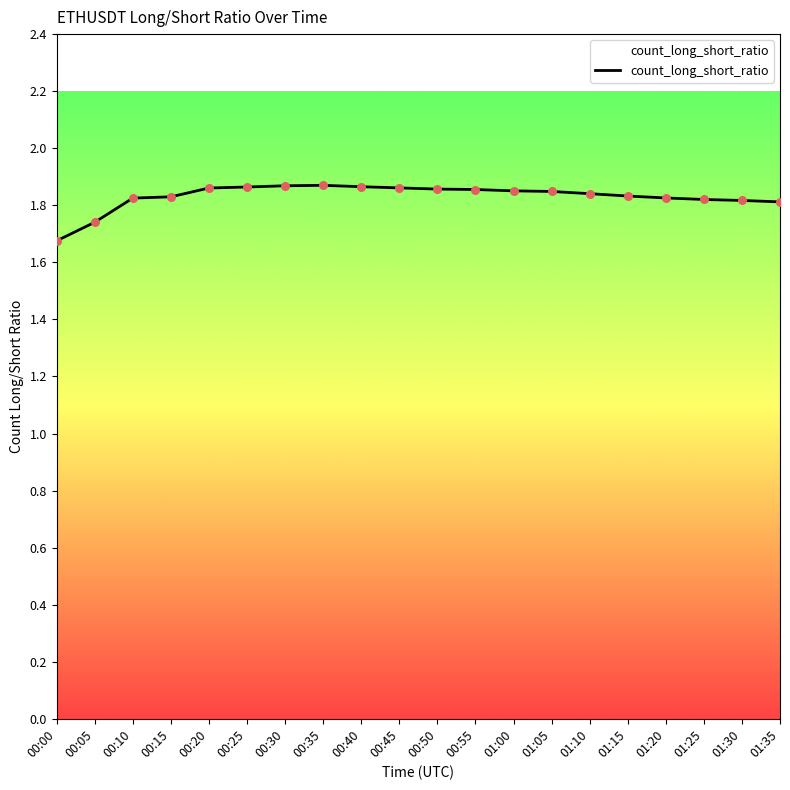

Approximately how many times larger is the value at 00:20 compared to 01:30?

1.0